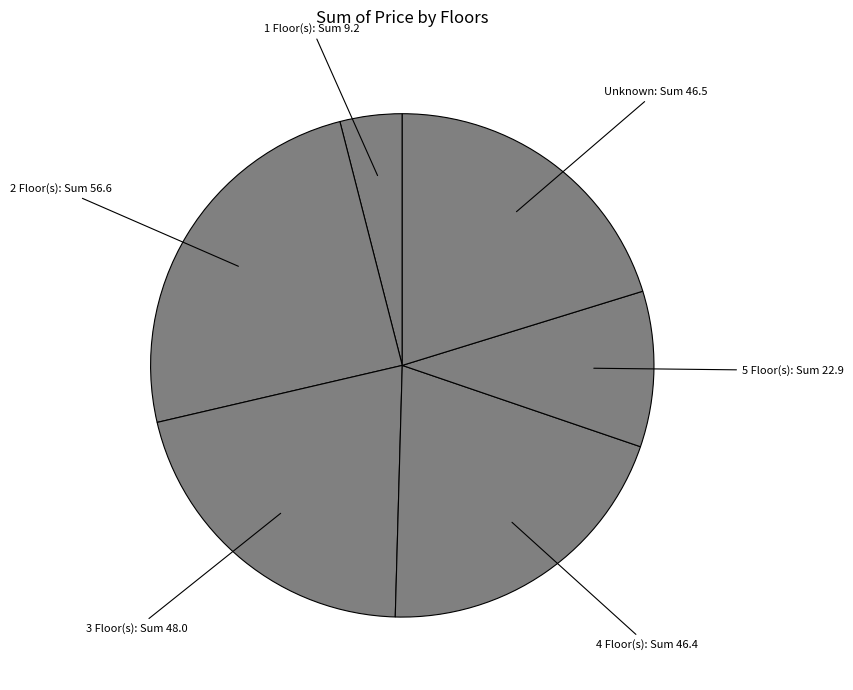

Is it true that 4 Floor(s): Sum 46.4 is 20% of the pie?

True